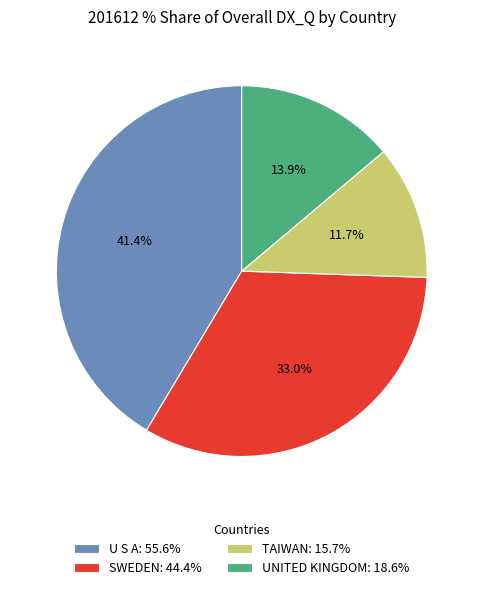

Which slice is the smallest?

TAIWAN